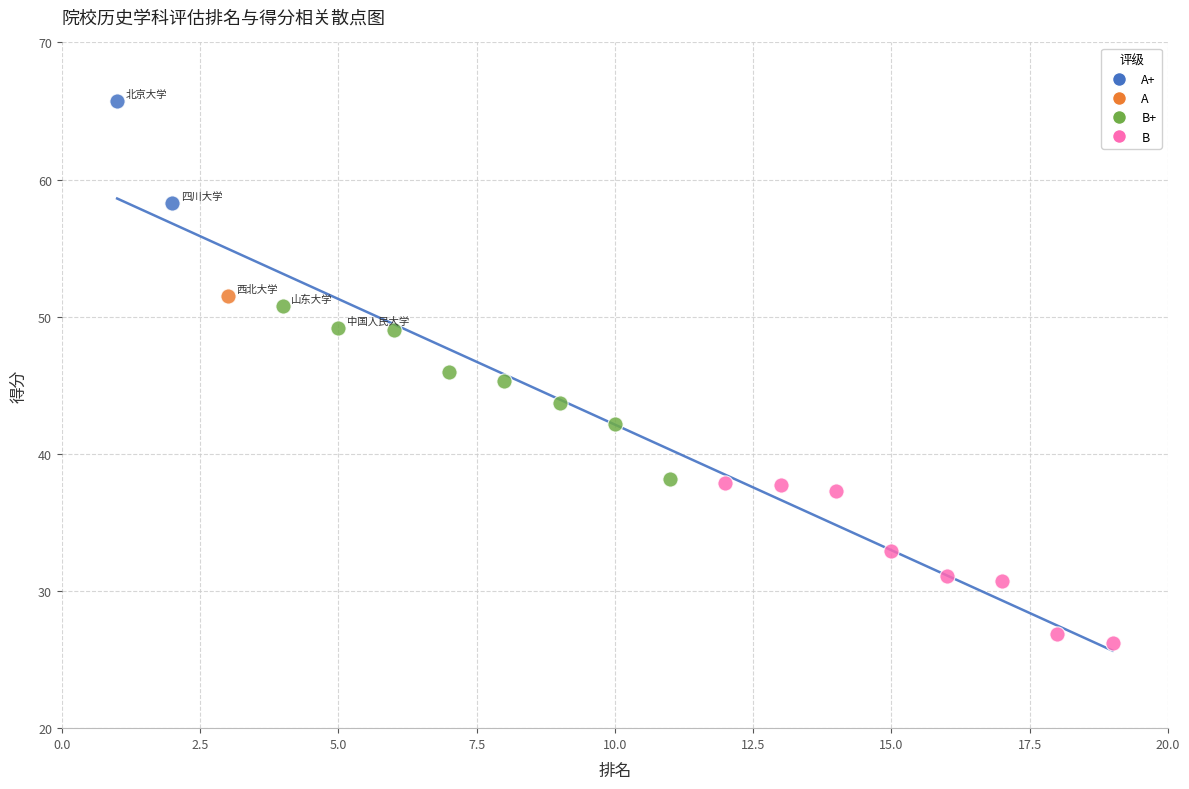

What are all the series names shown in the legend?

A+, A, B+, B